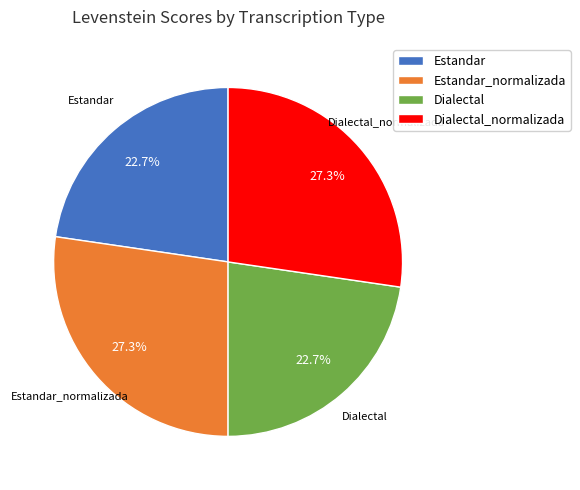

Which has a higher value, Dialectal or Estandar_normalizada?

Estandar_normalizada